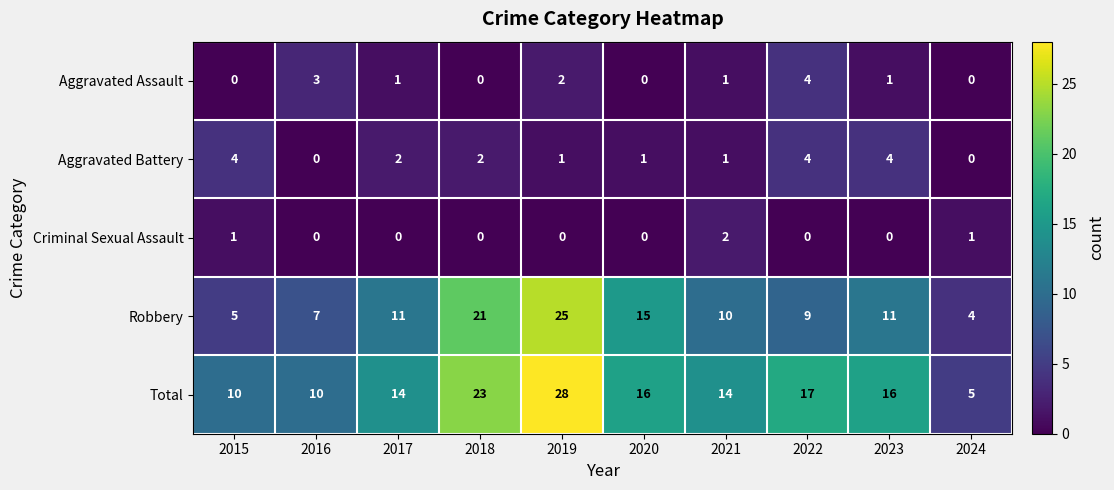

What is the greatest value displayed?

28